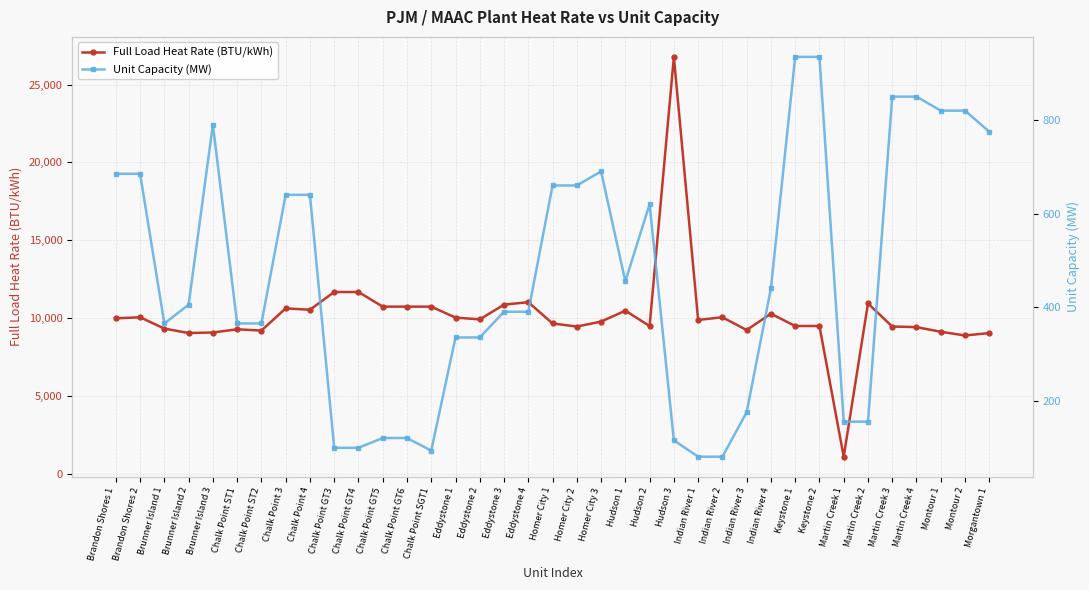

At Chalk Point GT5, list the series in order from smallest to largest.

Unit Capacity (MW), Full Load Heat Rate (BTU/kWh)